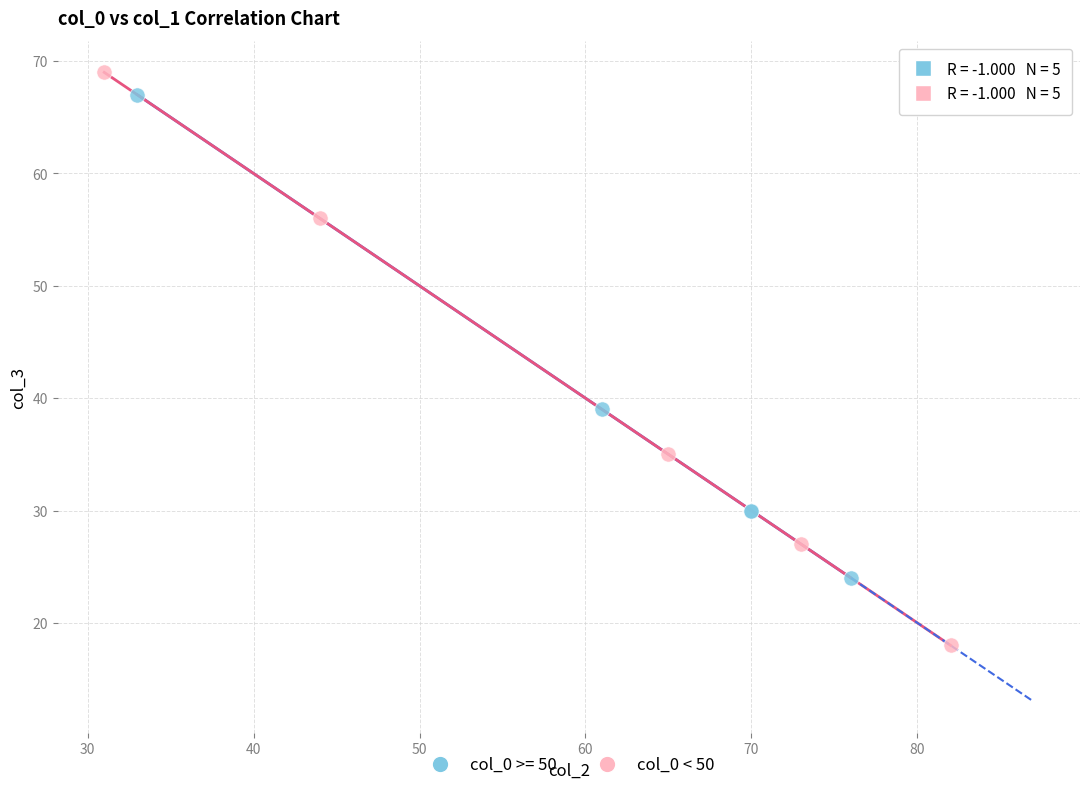

Which series reaches the minimum Y coordinate?

col_0 < 50